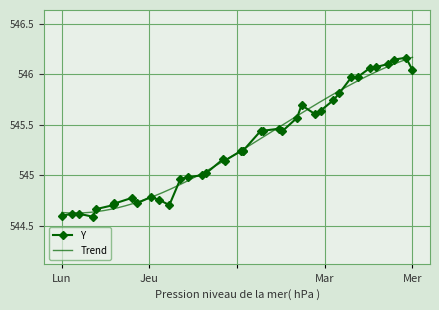

How many interior local peaks (higher than both neighbors) does the data have?

7